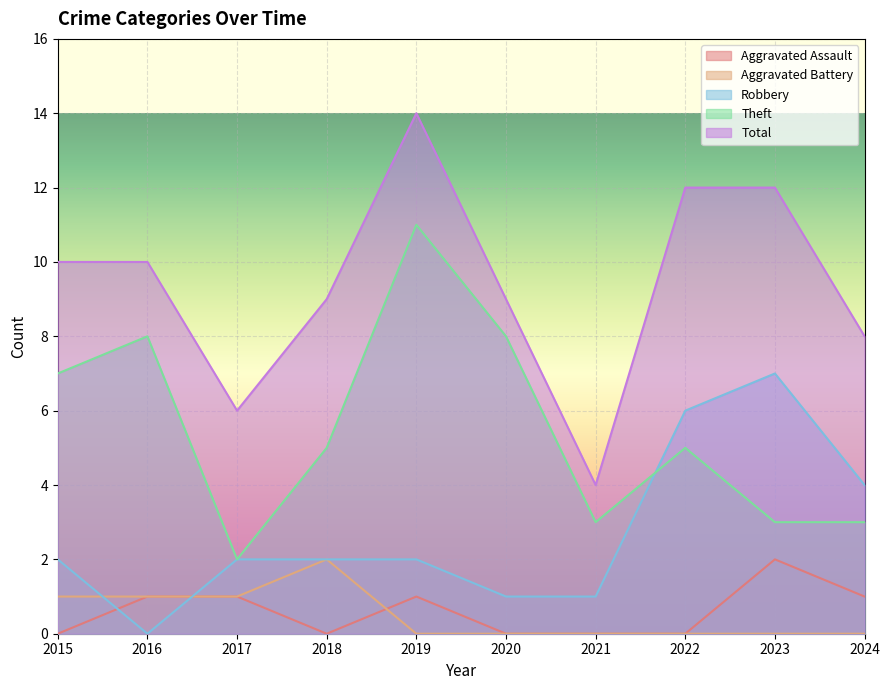

True or false: Aggravated Assault and Theft cross at least once.

False